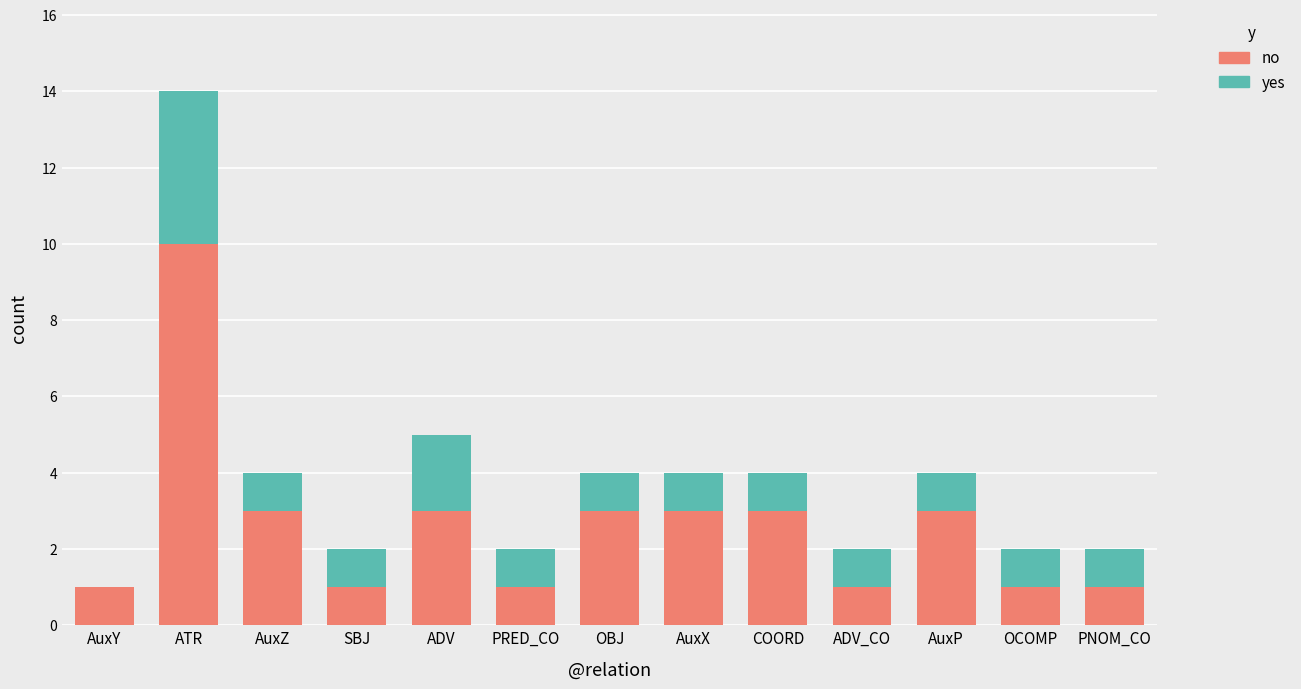

What value does the no series have at COORD?

3